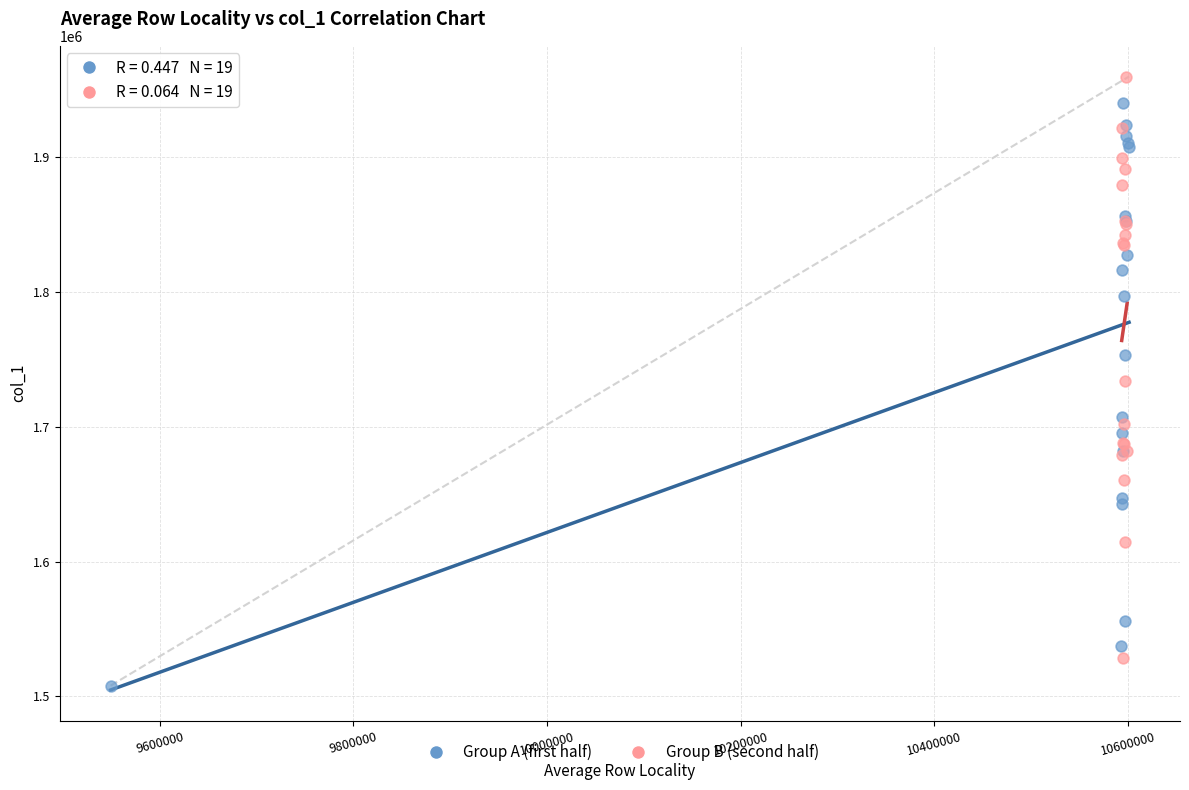

Which series reaches the minimum Y coordinate?

Group A (first half)